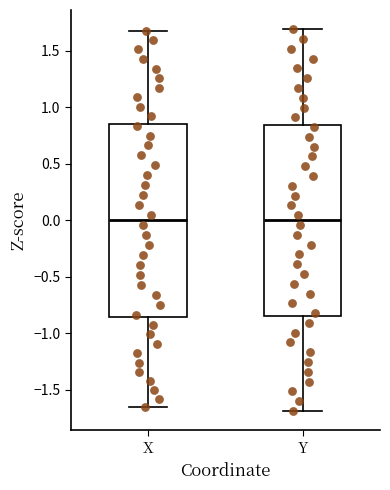

Reading left to right, read every box against the y-axis: the position of its median line, the range the box covers, and the ends of its whiskers. The values are not printed on the chart, so give them approximately, as read against the axis.

X: median 0.00, box -0.85 to 0.85, whiskers -1.65 to 1.70
Y: median 0.00, box -0.85 to 0.85, whiskers -1.70 to 1.70